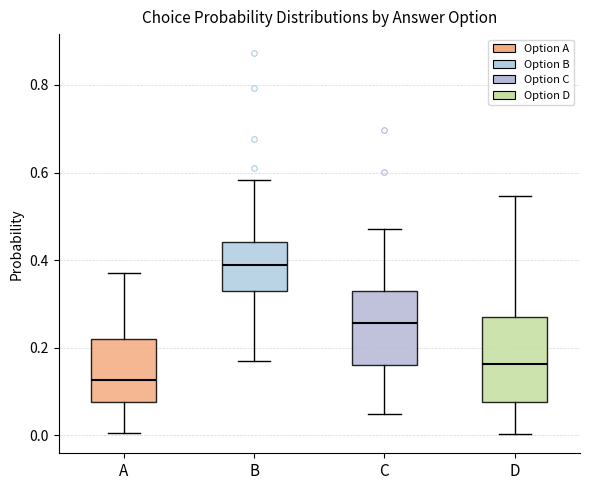

Where does the upper whisker of the box for D end on the y-axis? The values are not printed on the chart, so give them approximately, as read against the axis.

0.54